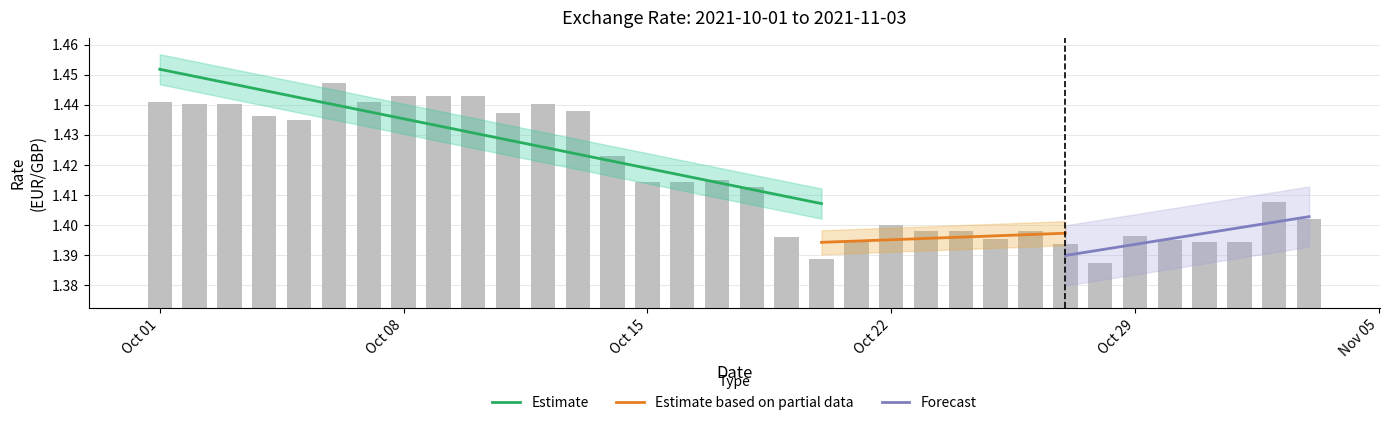

What is the label of the 19th bar from the left?

2021-10-19